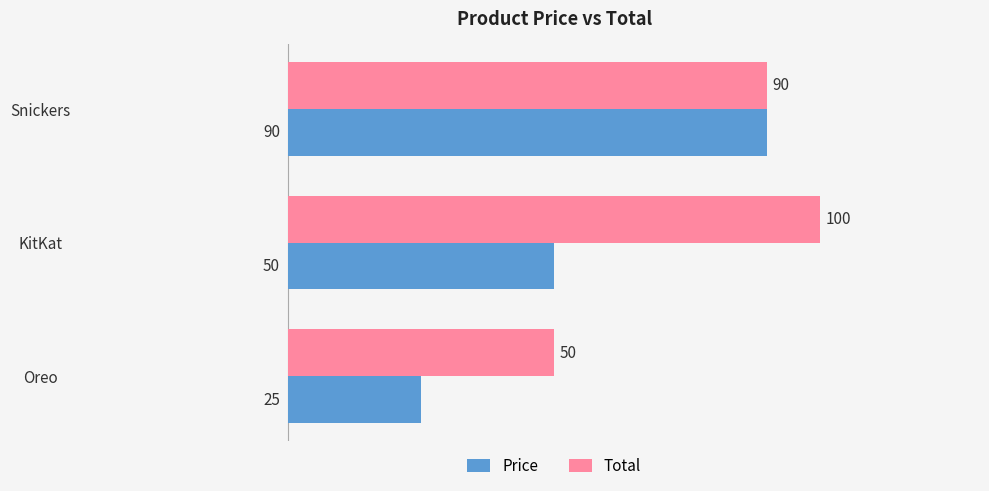

What is the difference between the maximum and minimum values in the Total series?

50